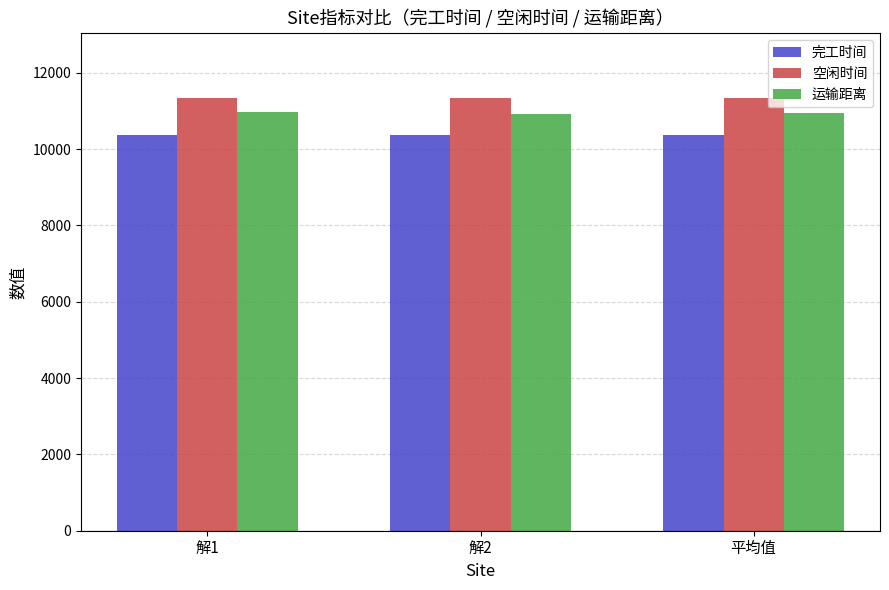

The 运输距离 series shows 10923.7 at 解2. True or false?

True